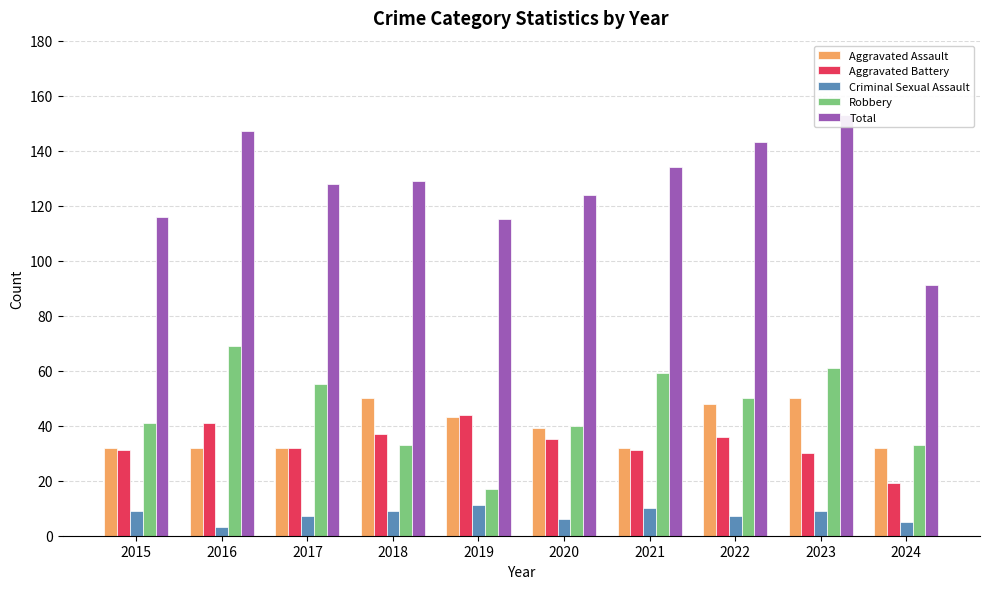

Reading left to right, extract all data points from this chart.

Aggravated Assault: 32	32	32	50	43	39	32	48	50	32
Aggravated Battery: 31	41	32	37	44	35	31	36	30	19
Criminal Sexual Assault: 9	3	7	9	11	6	10	7	9	5
Robbery: 41	69	55	33	17	40	59	50	61	33
Total: 116	147	128	129	115	124	134	143	153	91